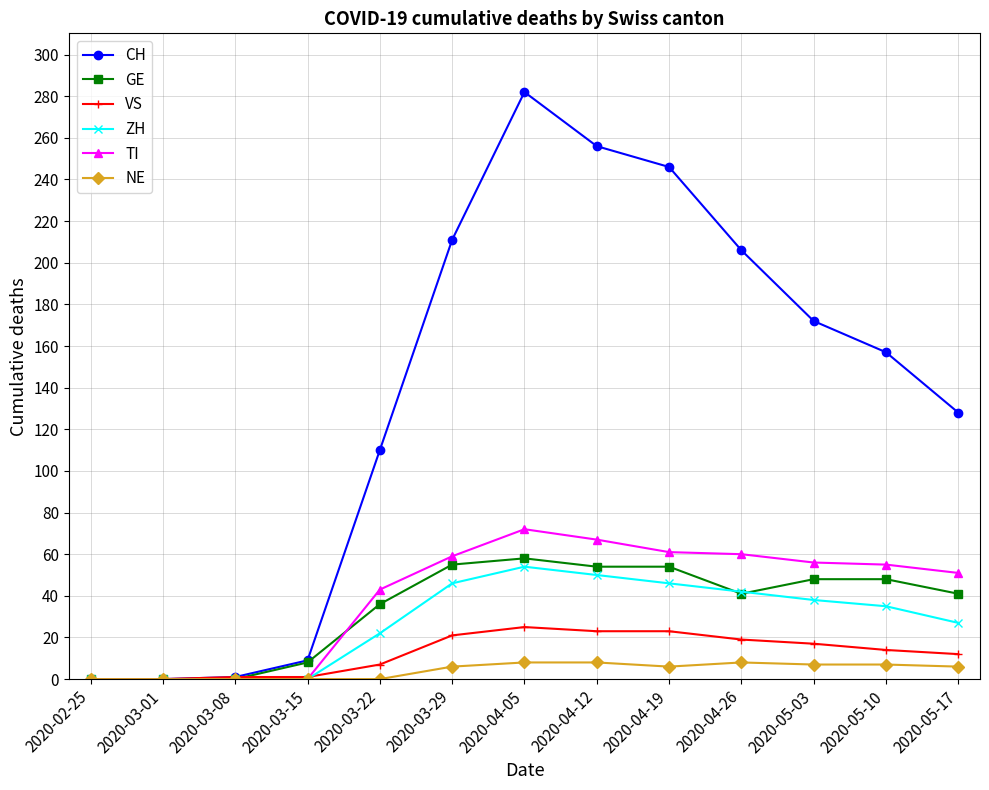

Does the chart have visible grid lines?

Yes